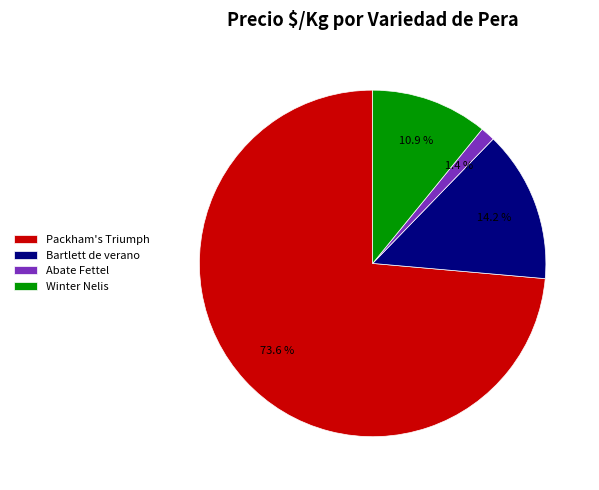

Is the sum of Bartlett de verano and Packham's Triumph greater than half?

Yes